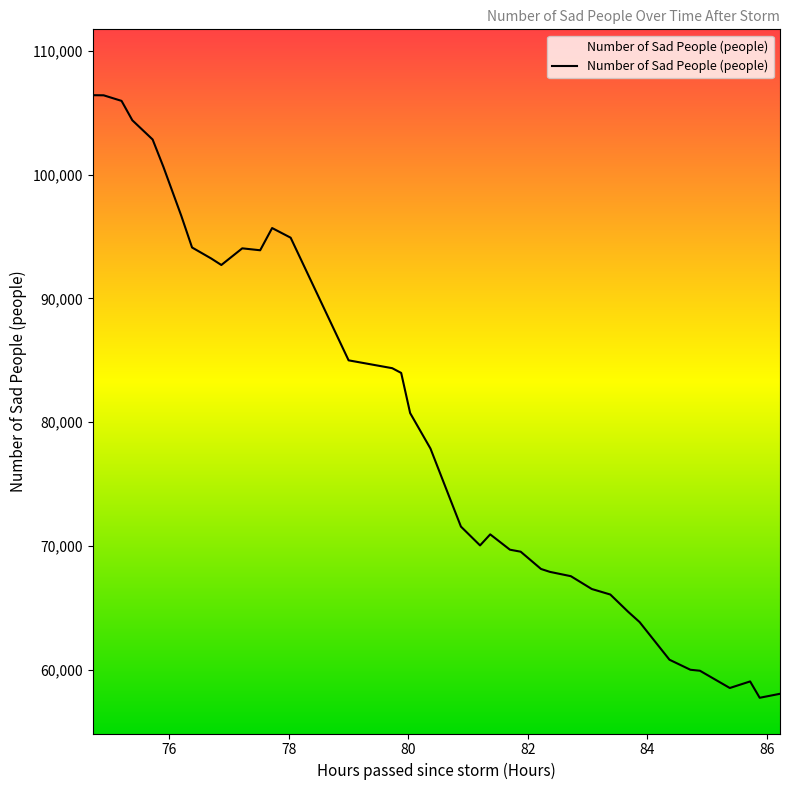

What is the minimum value shown in the chart?

57732